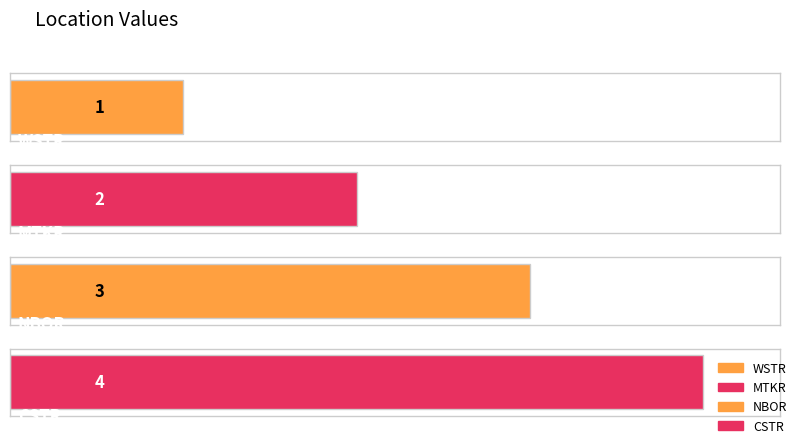

At which category does the chart reach its peak across all series?

CSTR